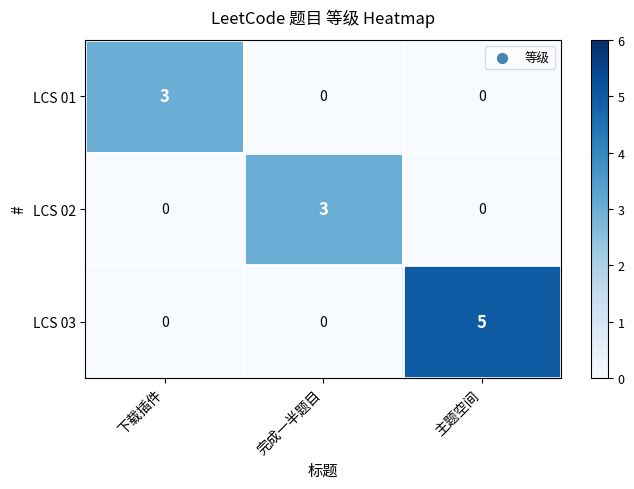

Count the LCS 01 values in the range 0 to 3.

3